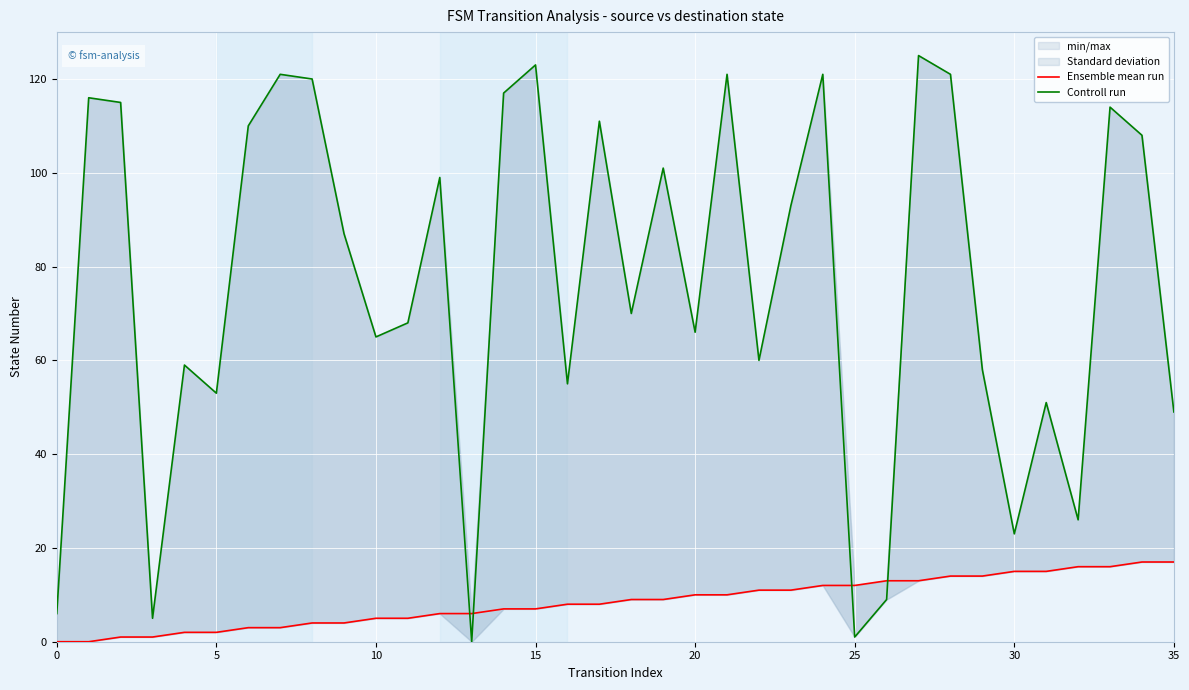

How many values in the Controll run series exceed 87?

17